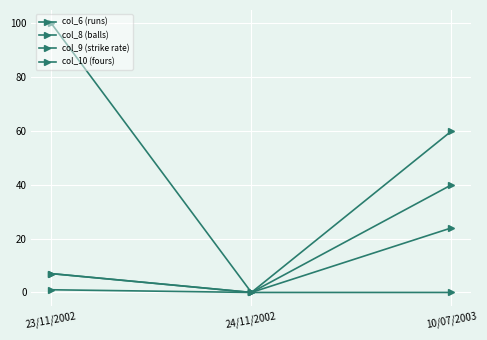

Does the chart have visible grid lines?

Yes